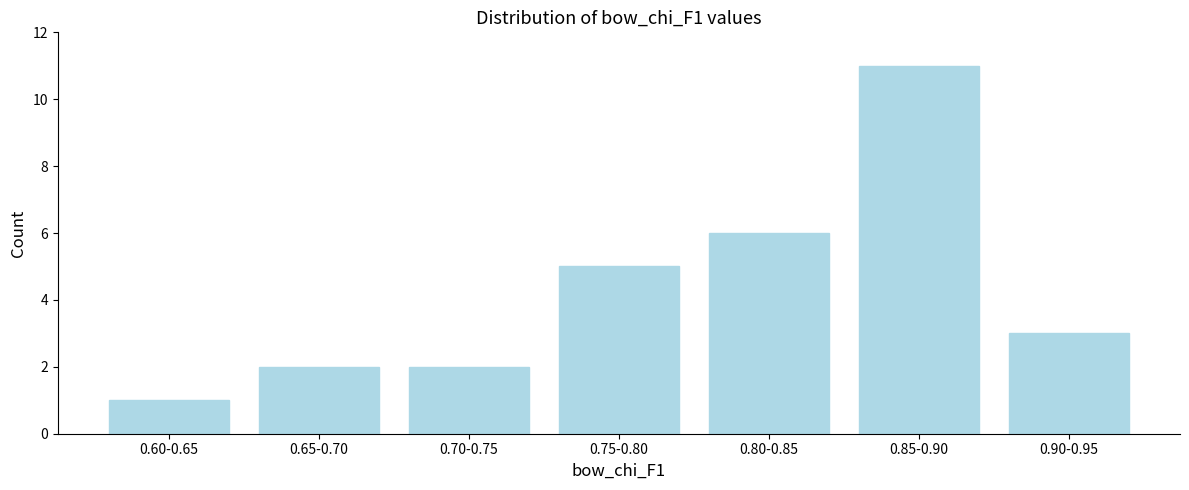

Reading left to right, transcribe all the data shown in this chart.

0.60-0.65=1	0.65-0.70=2	0.70-0.75=2	0.75-0.80=5	0.80-0.85=6	0.85-0.90=11	0.90-0.95=3